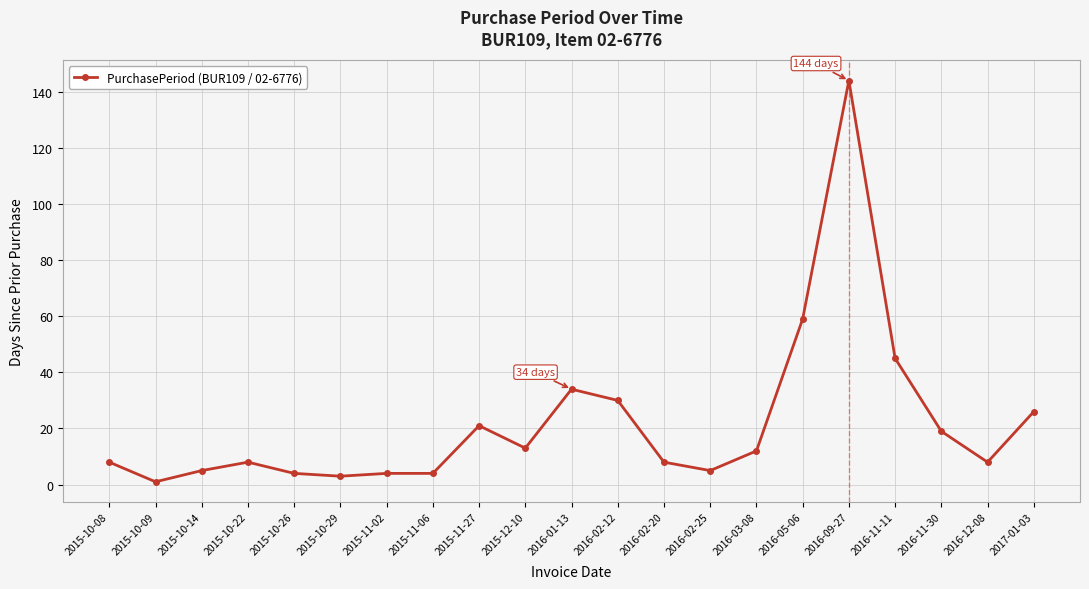

What is the smallest value displayed?

1